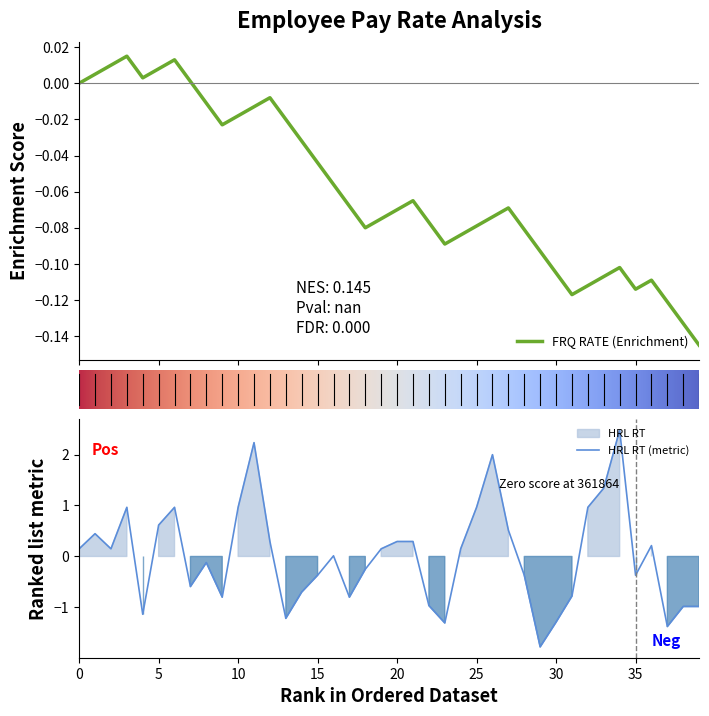

True or false: HRL RT (metric) has a value of -0.4 at 35.

True